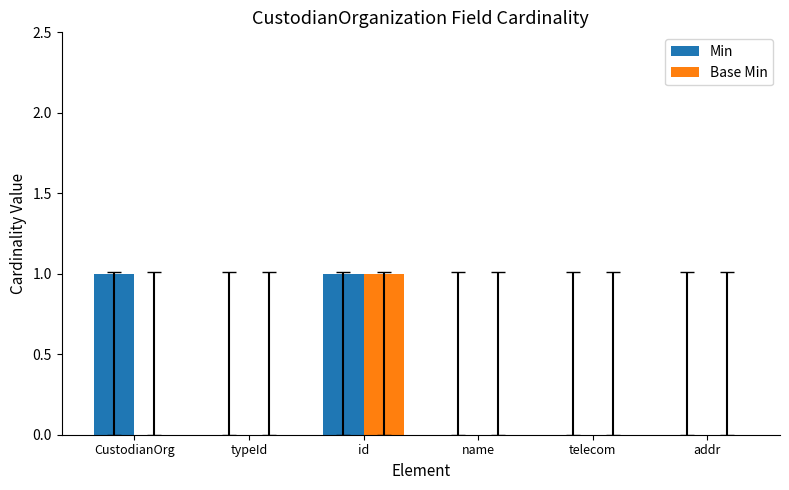

What are all the series names shown in the legend?

Min, Base Min